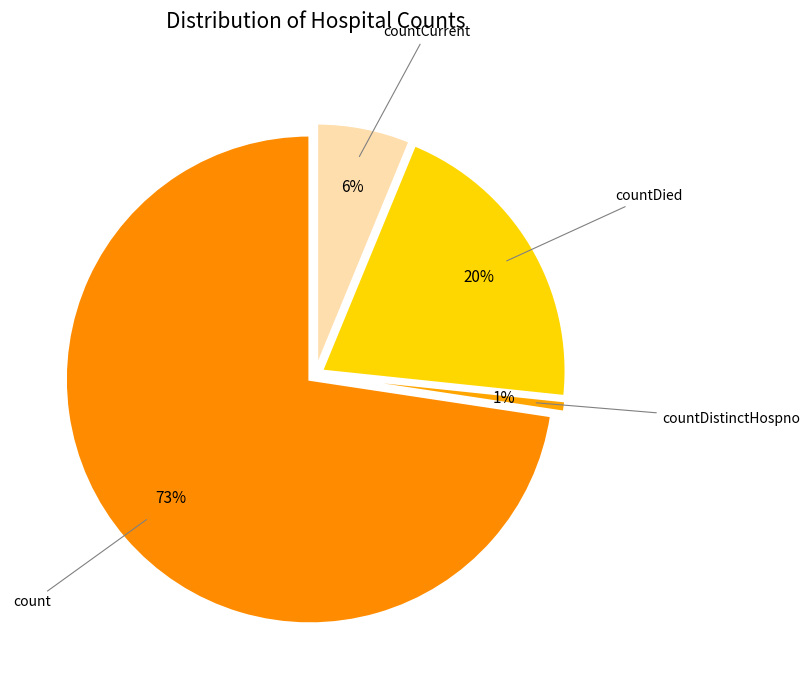

What is the largest slice in the pie chart?

count